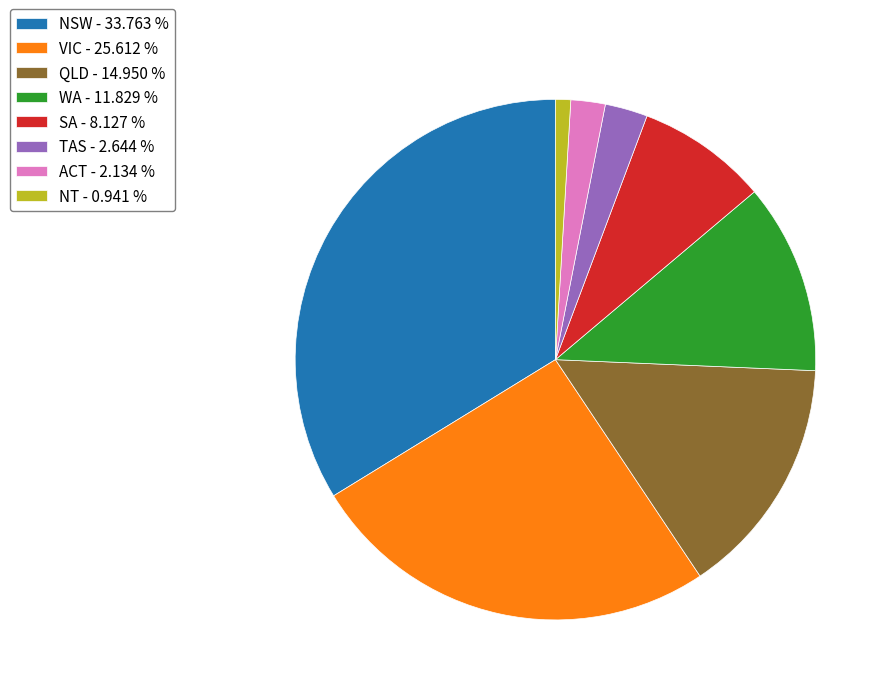

Do SA - 8.127 % and TAS - 2.644 % together represent more than half of the pie?

No